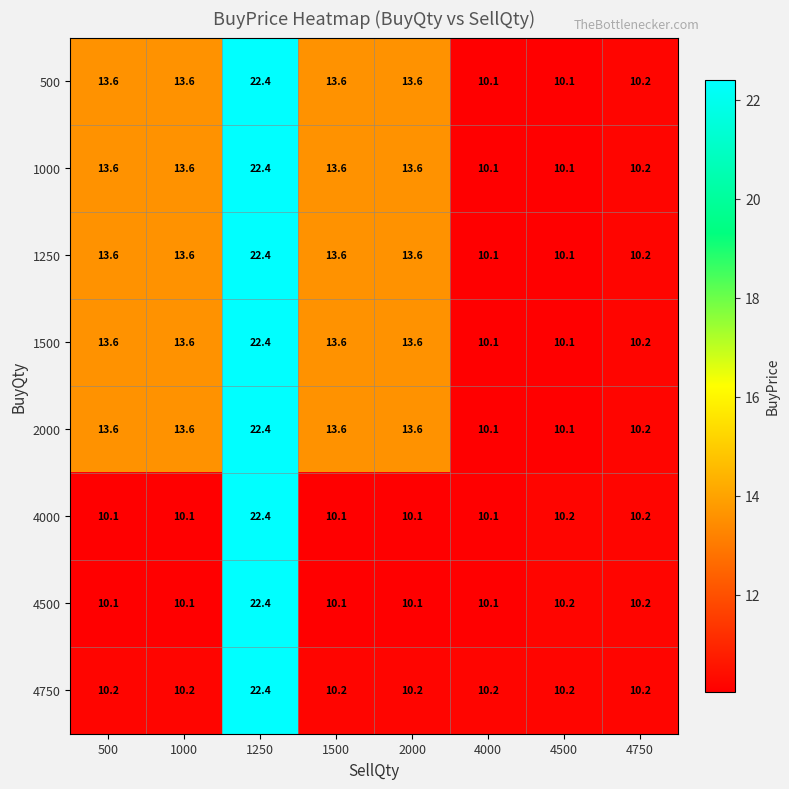

Where does the 1000 series first go above 13?

500